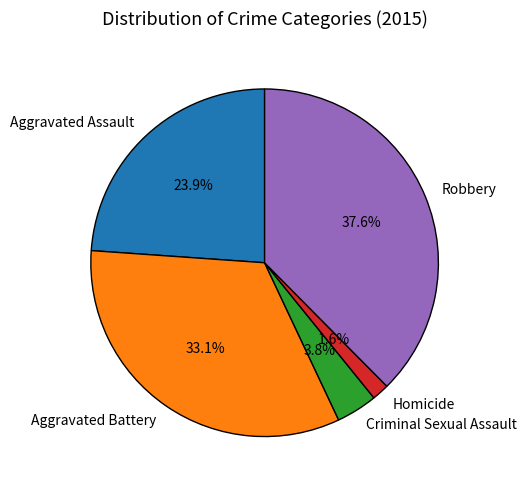

What is the ratio of the value at Robbery to the value at Aggravated Battery?

1.1